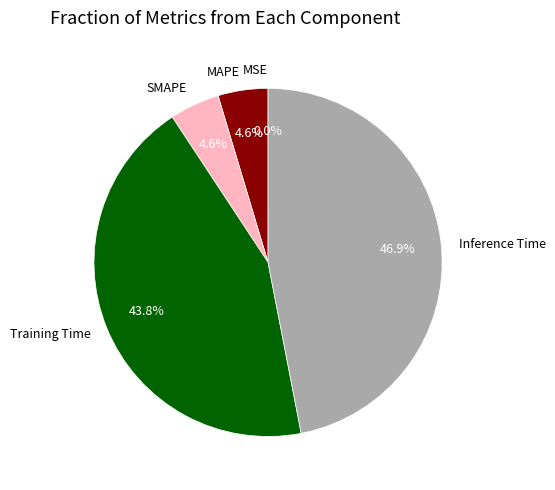

What is the largest slice in the pie chart?

Inference Time